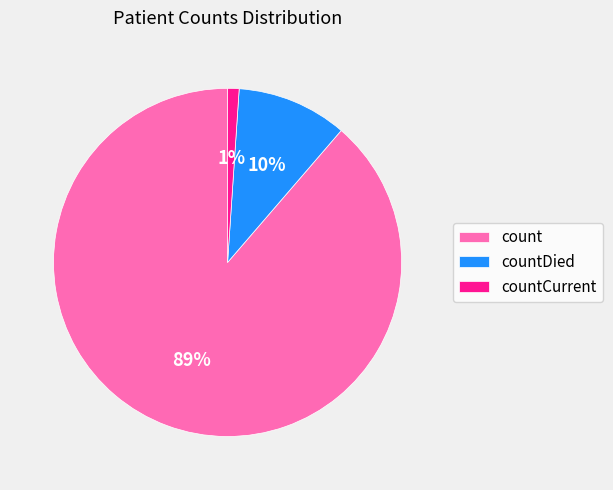

What is the smallest slice in the pie chart?

countCurrent